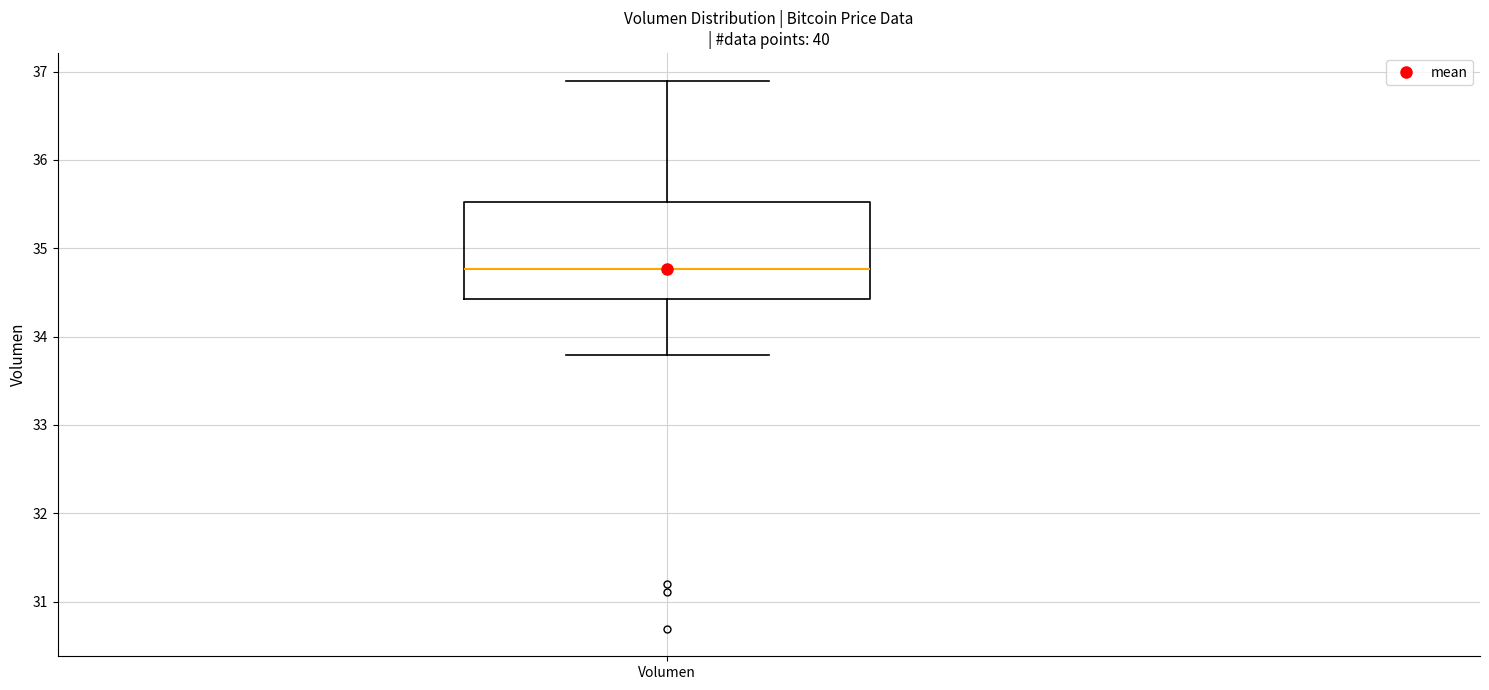

Where is the upper edge of the box for Volumen on the y-axis? The values are not printed on the chart, so give them approximately, as read against the axis.

35.5